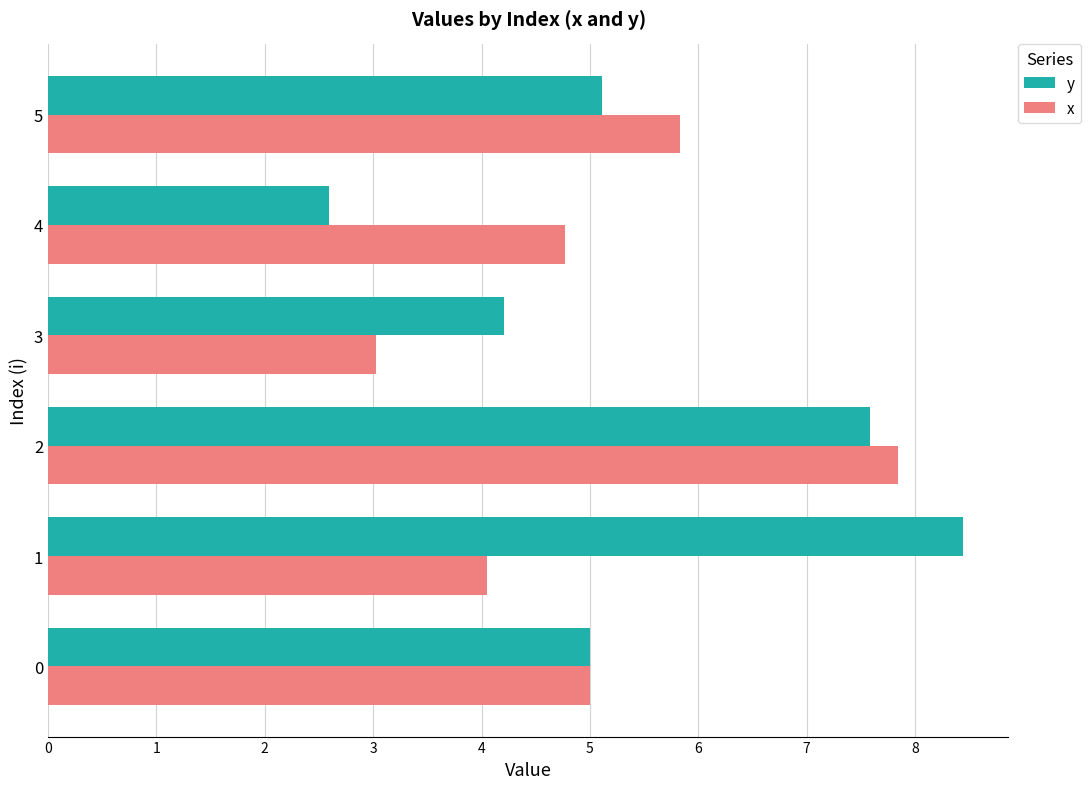

List the series in order of their peak value, highest first.

y, x